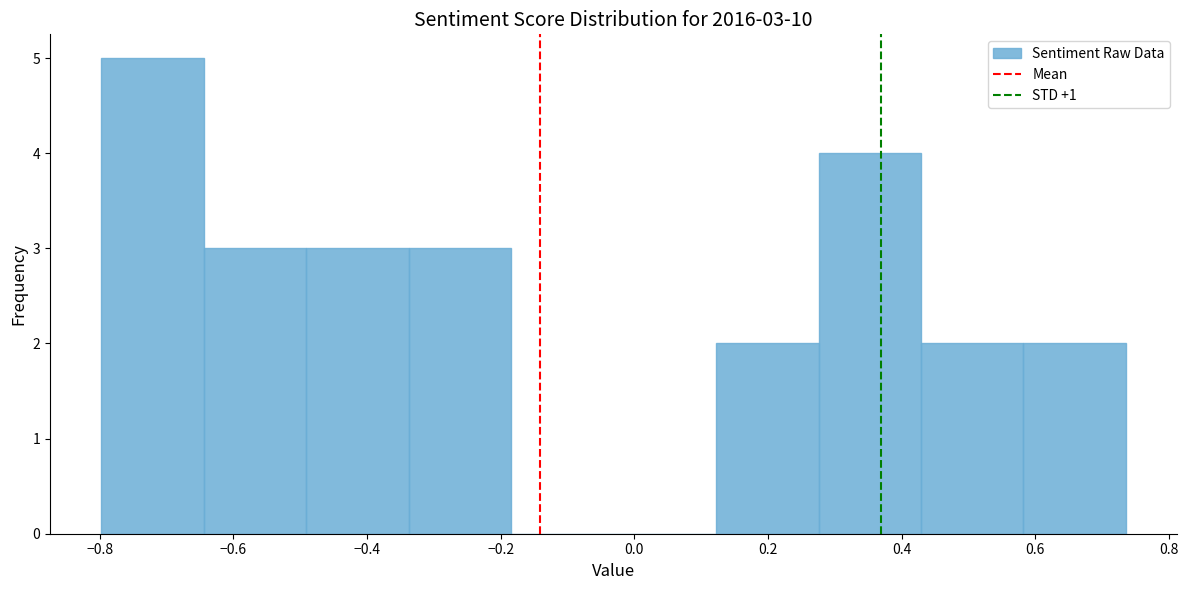

Which range on the x-axis has the tallest bar?

-0.80 to -0.64